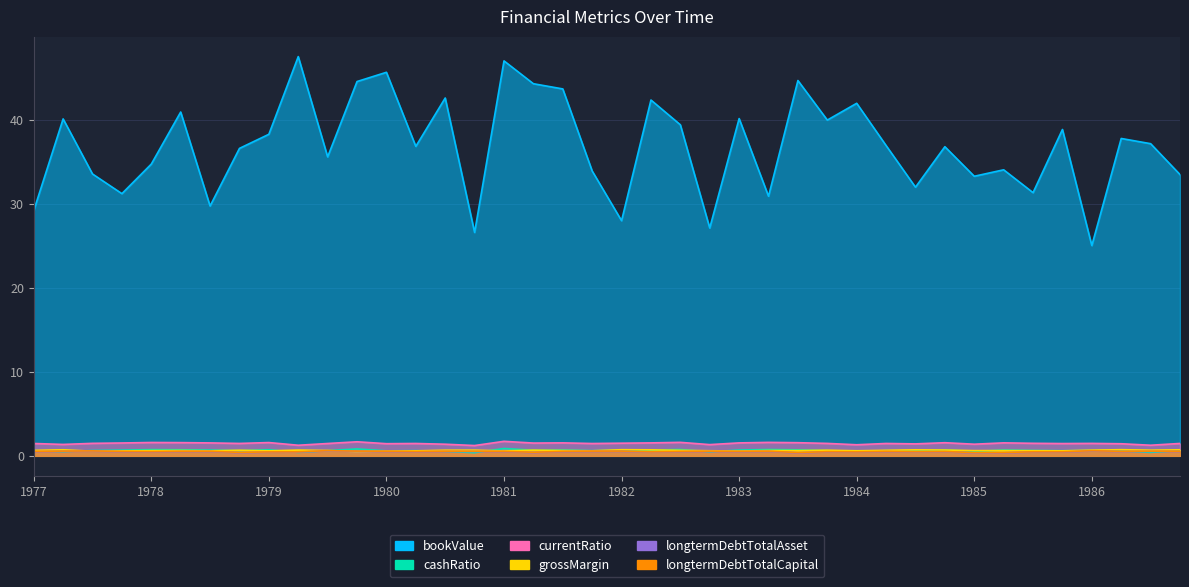

What is the average value of the cashRatio series?

0.6